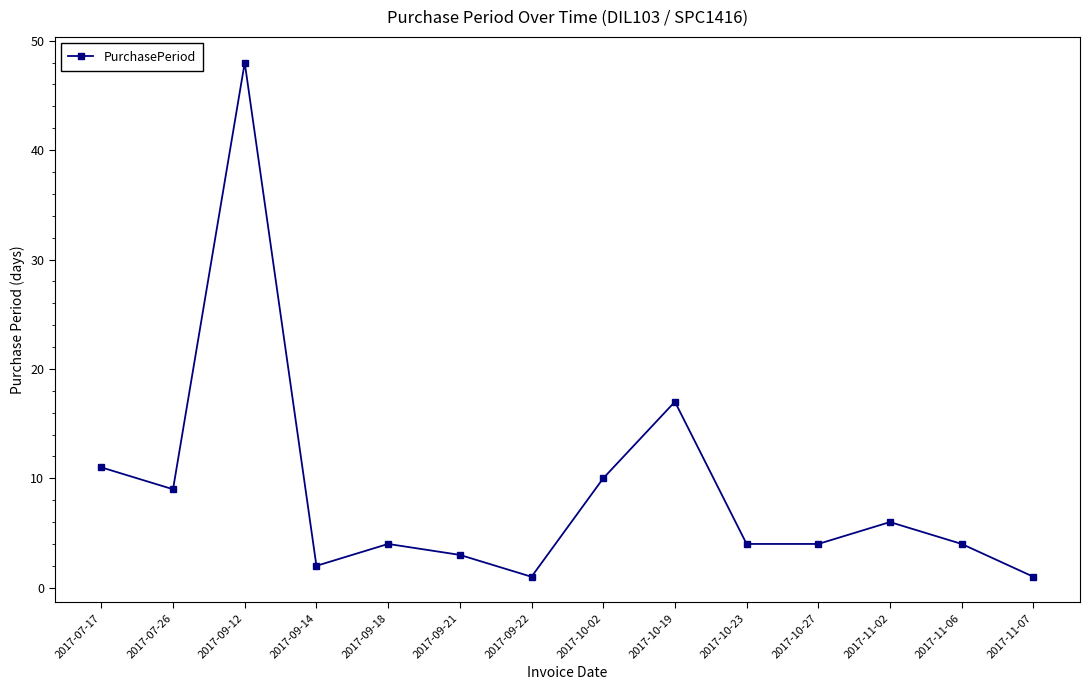

What is the smallest value displayed?

1